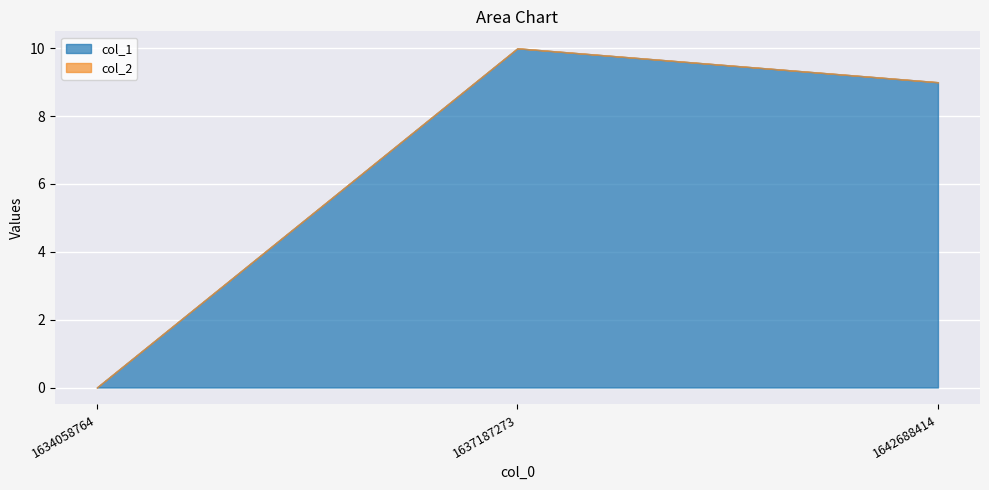

How many values in the col_1 series exceed 9?

1